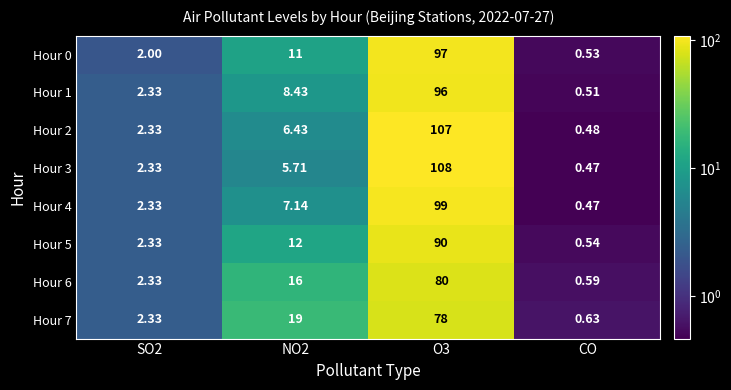

Which category has the lowest value in the Hour 1 series?

CO